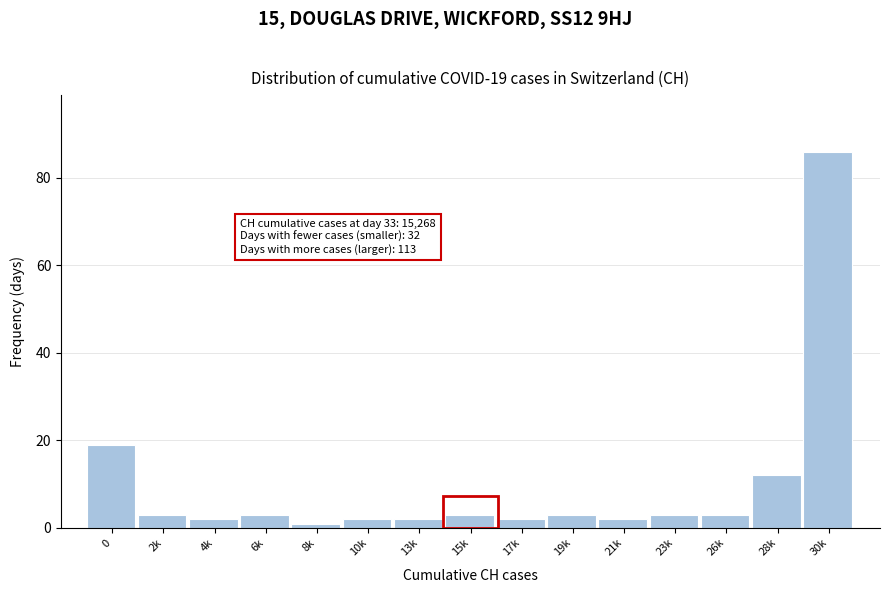

Reading left to right, transcribe all the data shown in this chart.

19	3	2	3	1	2	2	3	2	3	2	3	3	12	86